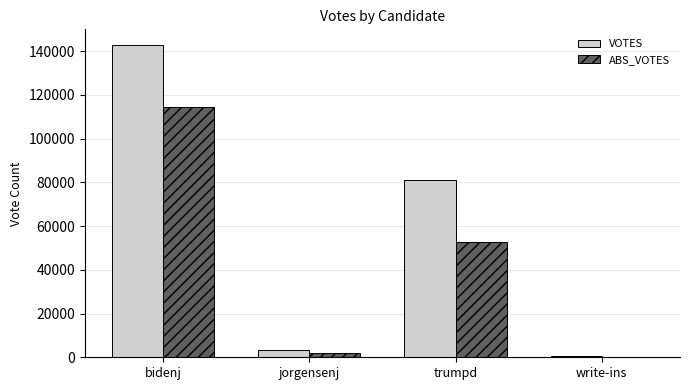

What is the highest value of the ABS_VOTES series?

114350